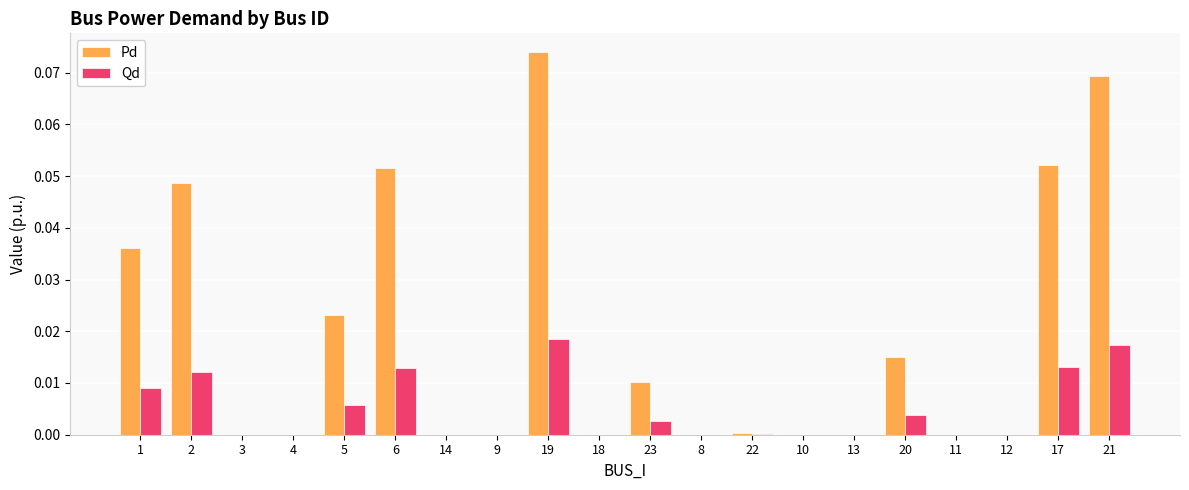

Which series changed the most between 22 and 17?

Pd